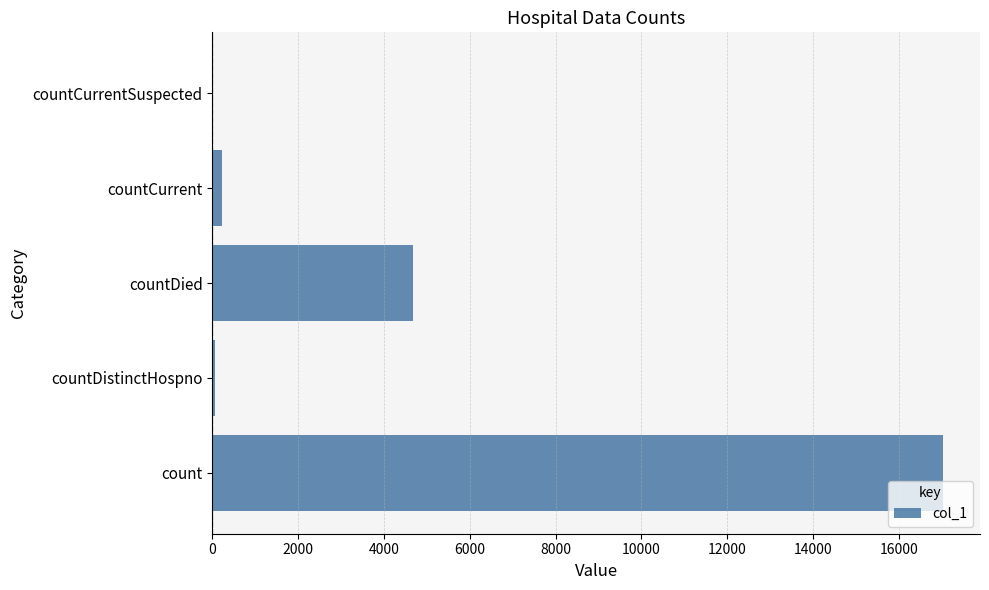

Where is the data nearest to the value 8520?

countDied